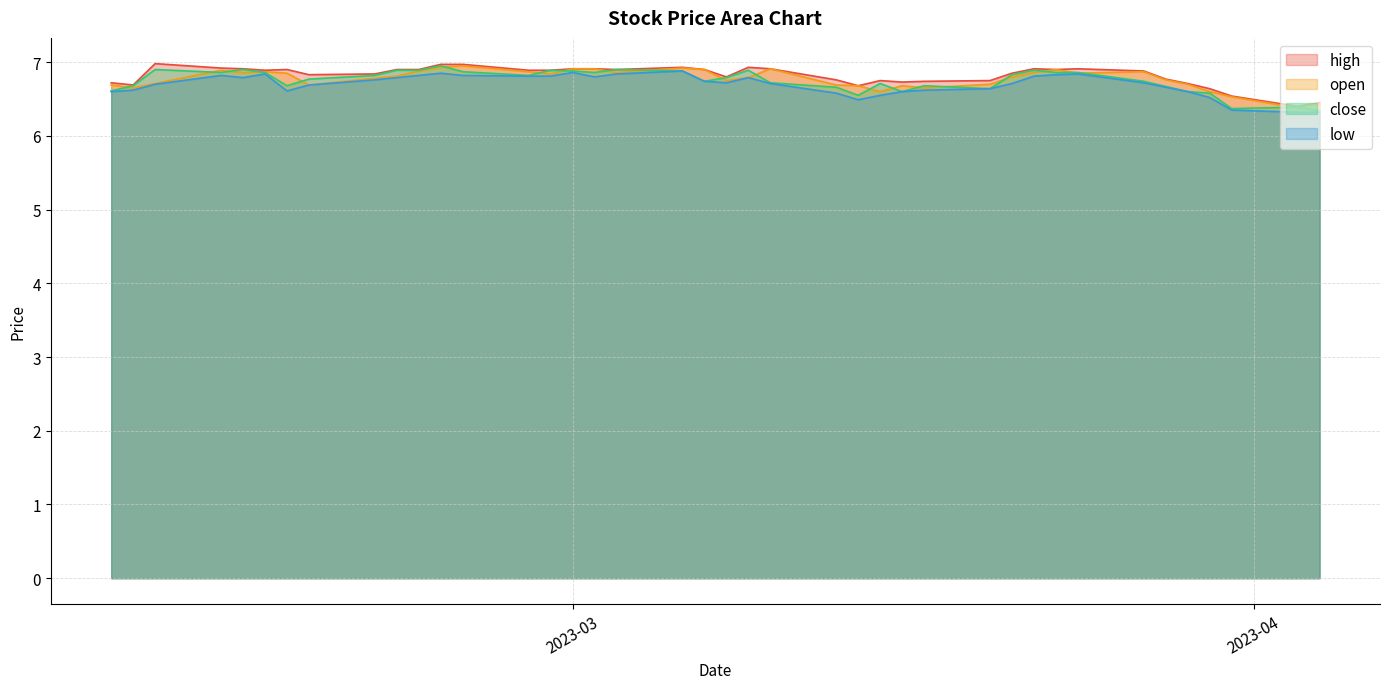

True or false: close has a value of 6.8 at 2023-03-21.

True